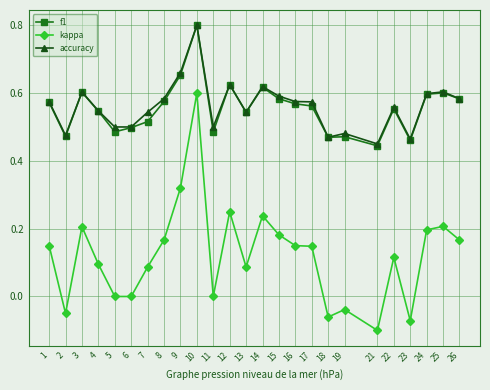

At which category does kappa reach its first local peak?

3